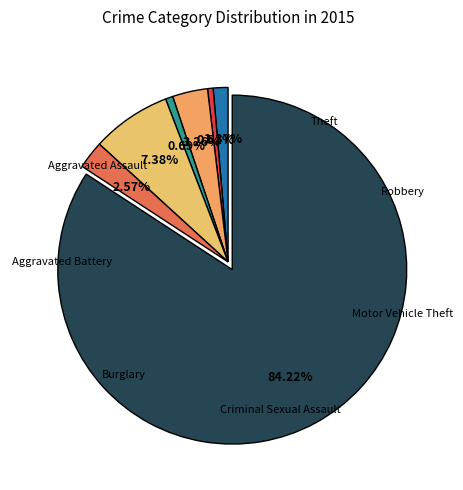

Rank the categories by value from highest to lowest.

Theft, Motor Vehicle Theft, Burglary, Robbery, Aggravated Assault, Criminal Sexual Assault, Aggravated Battery